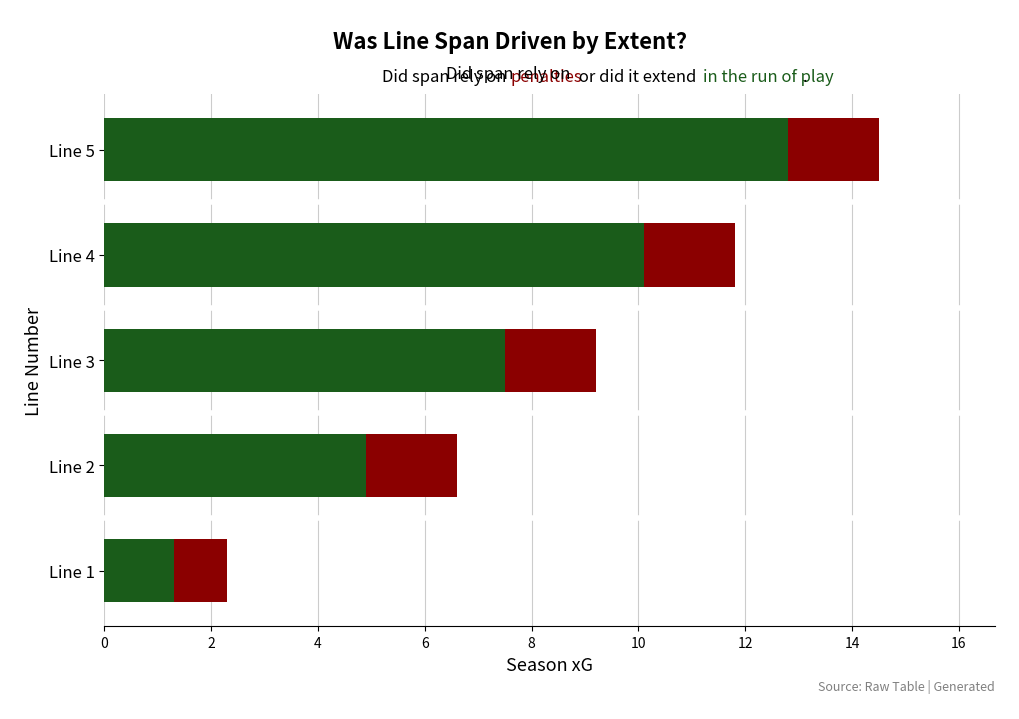

At which category is the sum across all series the highest?

Line 5